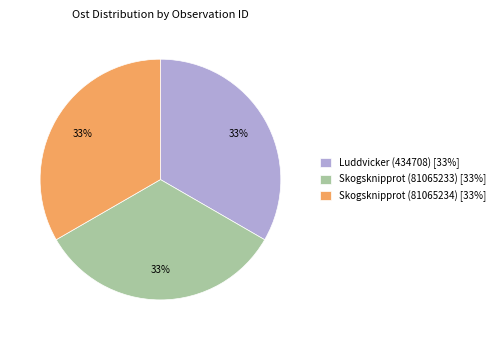

Count the number of slices in the pie.

3